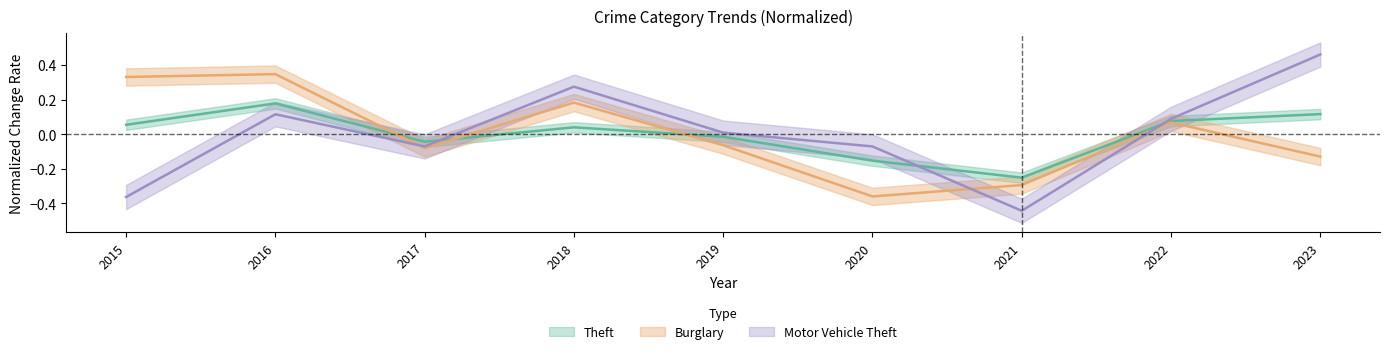

What is the spread (max minus min) of values at 2023?

0.6